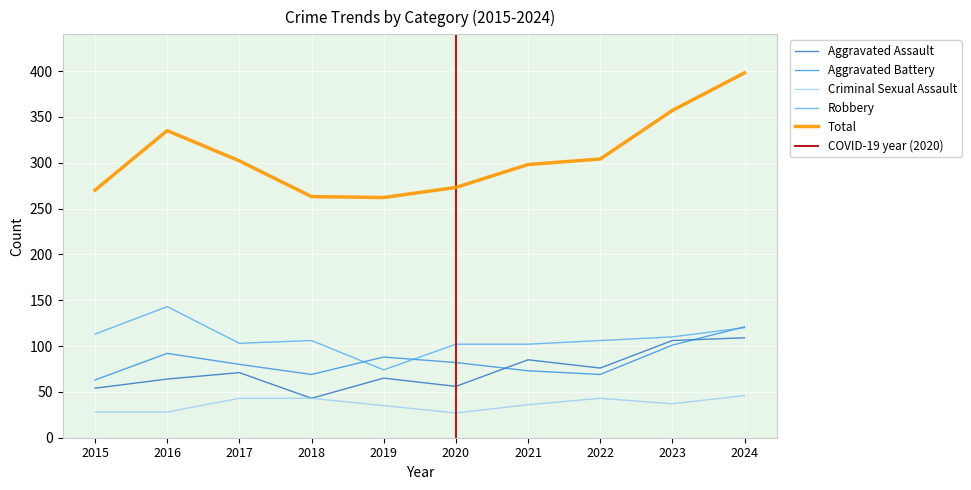

Count the number of data series in this chart.

5